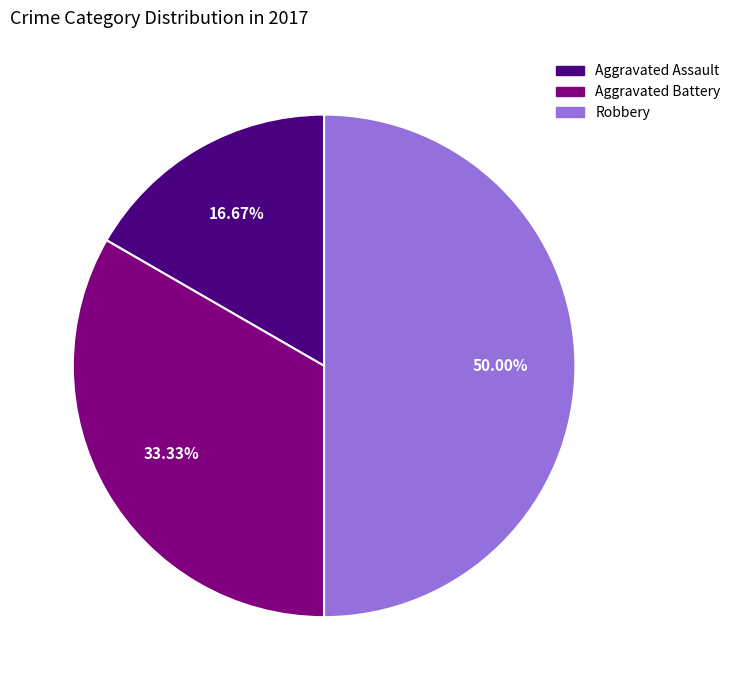

Is Aggravated Assault the majority of the pie?

No